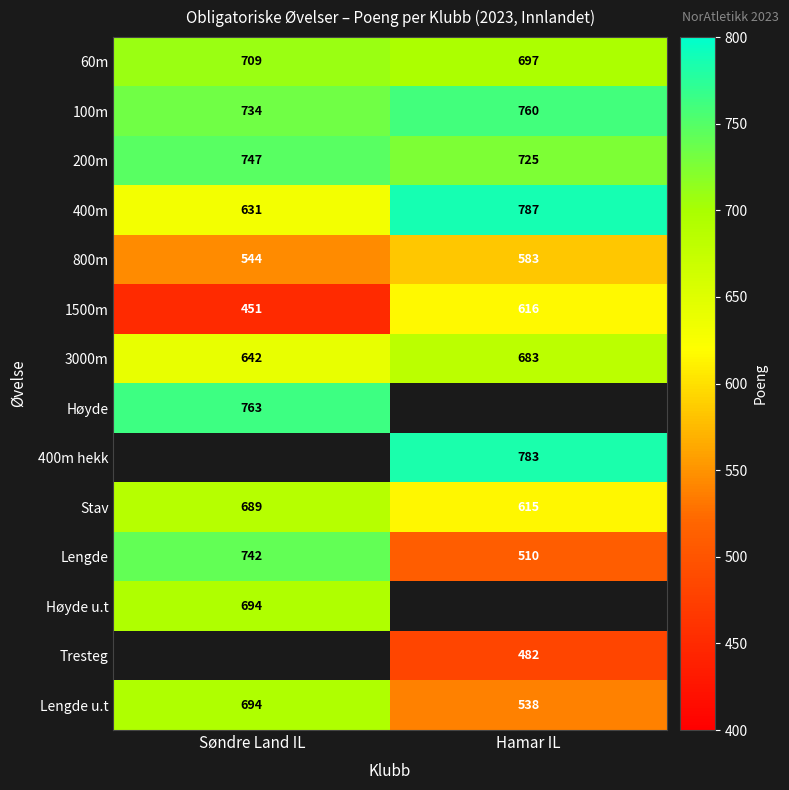

At which label does 200m reach its minimum?

Hamar IL